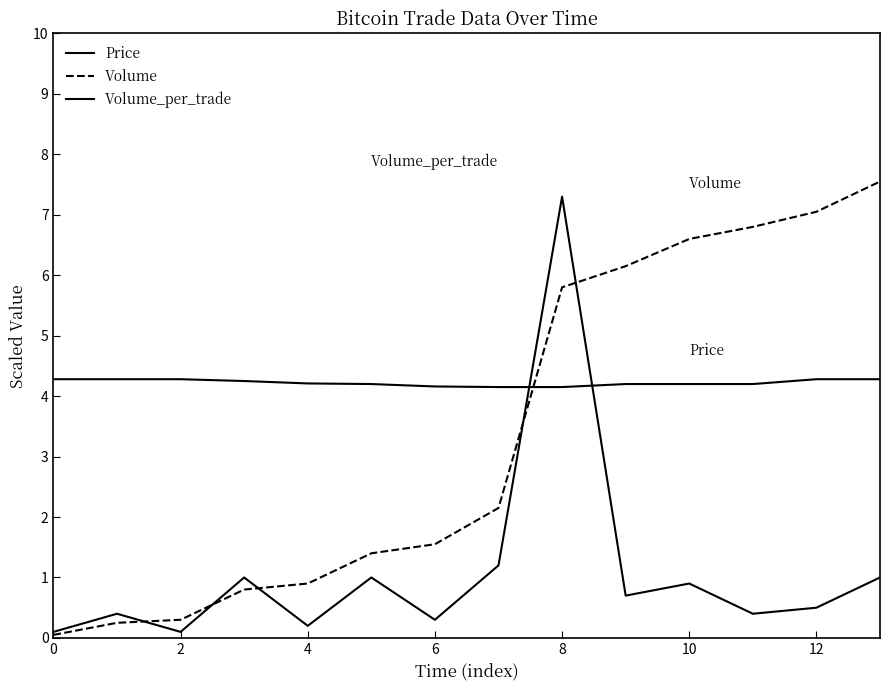

What is the average value of the Volume series?

3.4